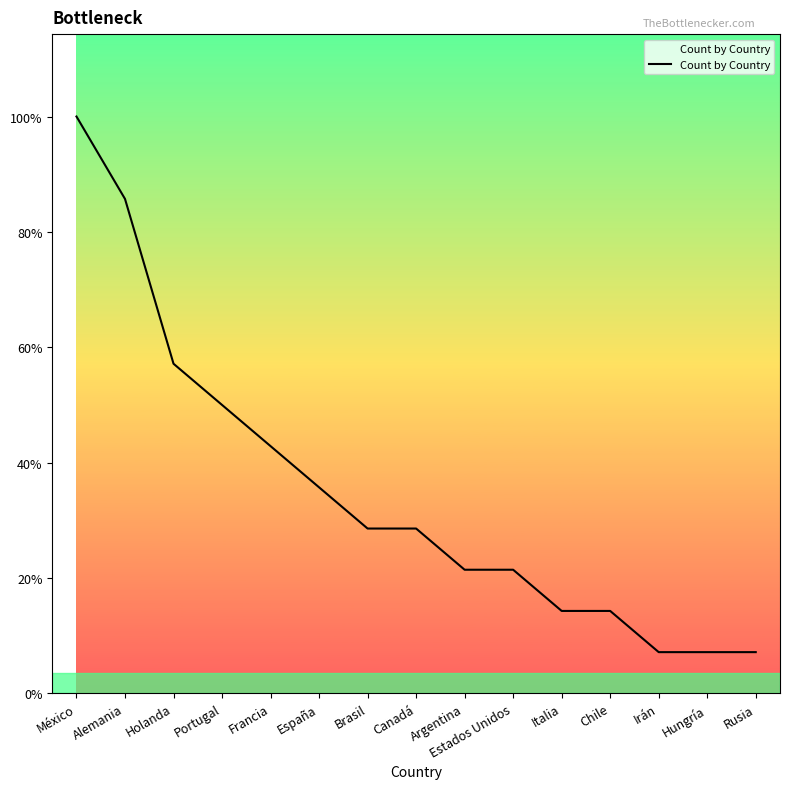

Does the chart have visible grid lines?

No